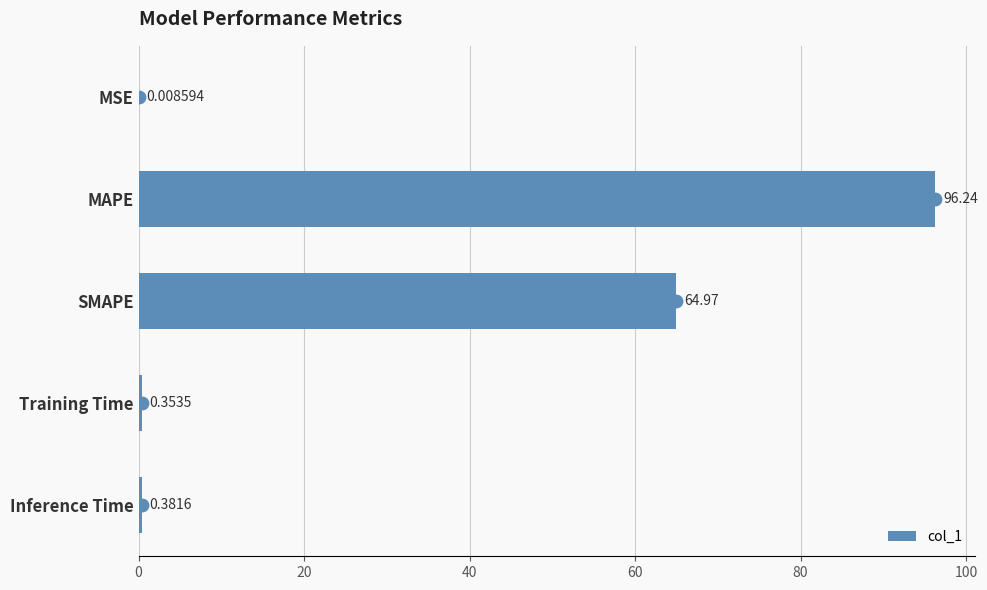

Which category has the highest value in the col_1 series?

MAPE